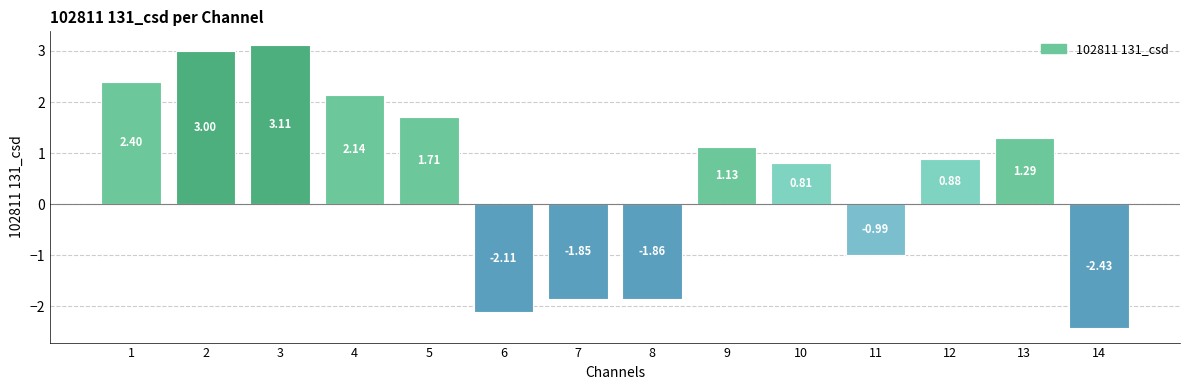

Which category has the highest value across all series?

3